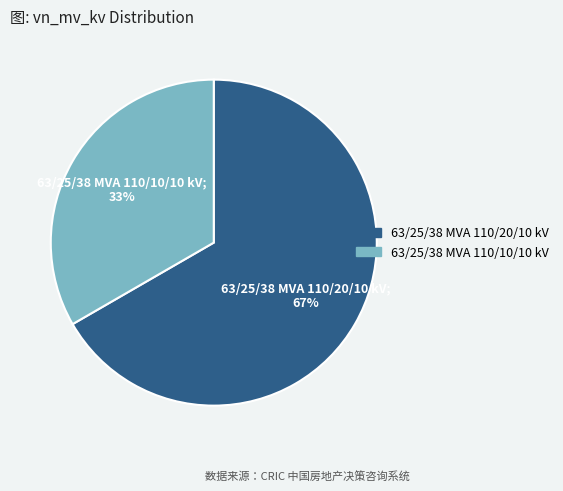

To the nearest percent, what portion does 63/25/38 MVA 110/20/10 kV represent?

67%